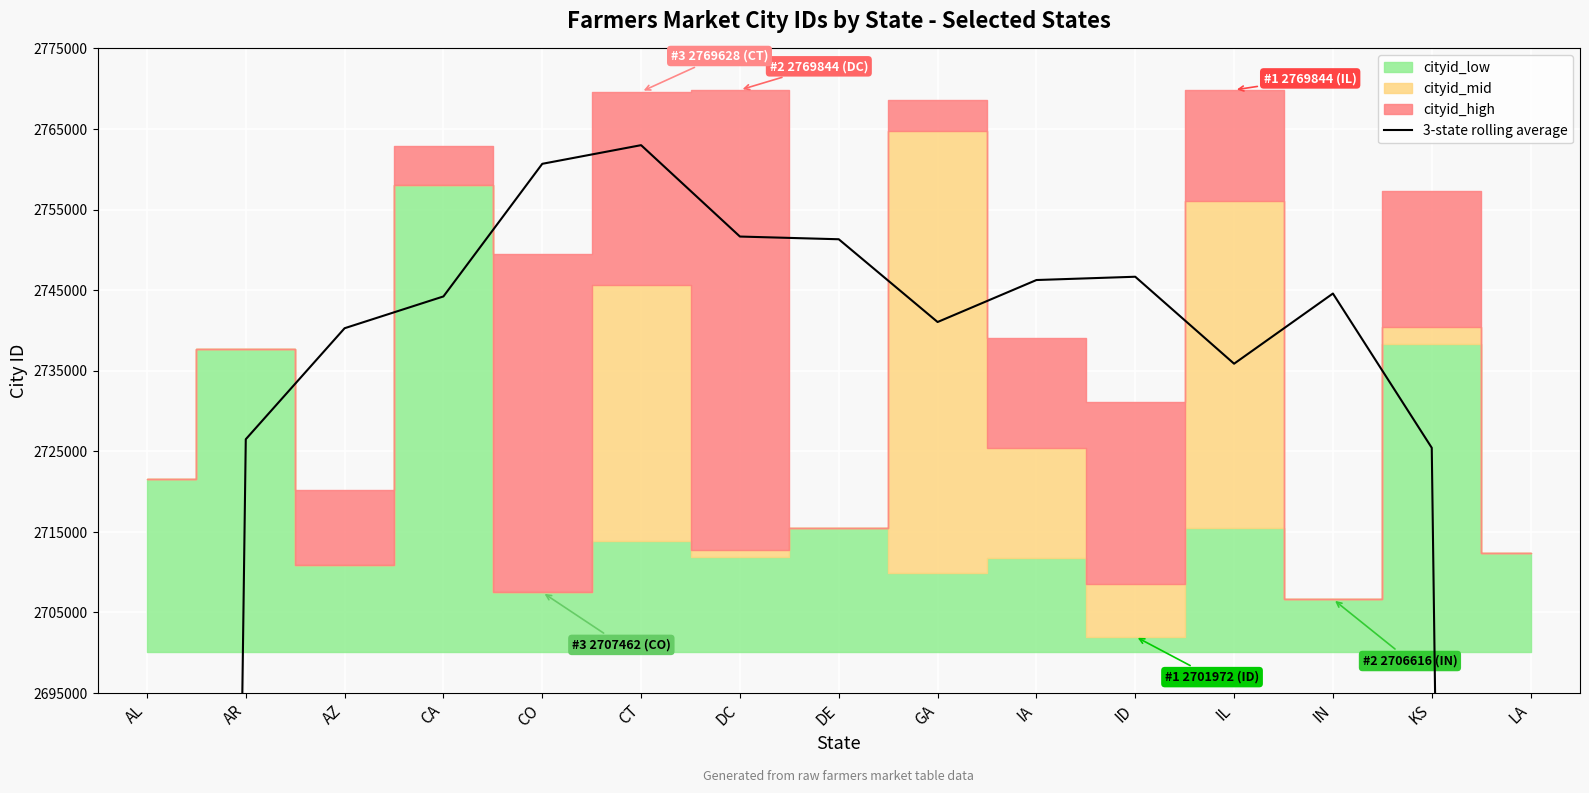

At which category does the chart reach its minimum across all series?

AL